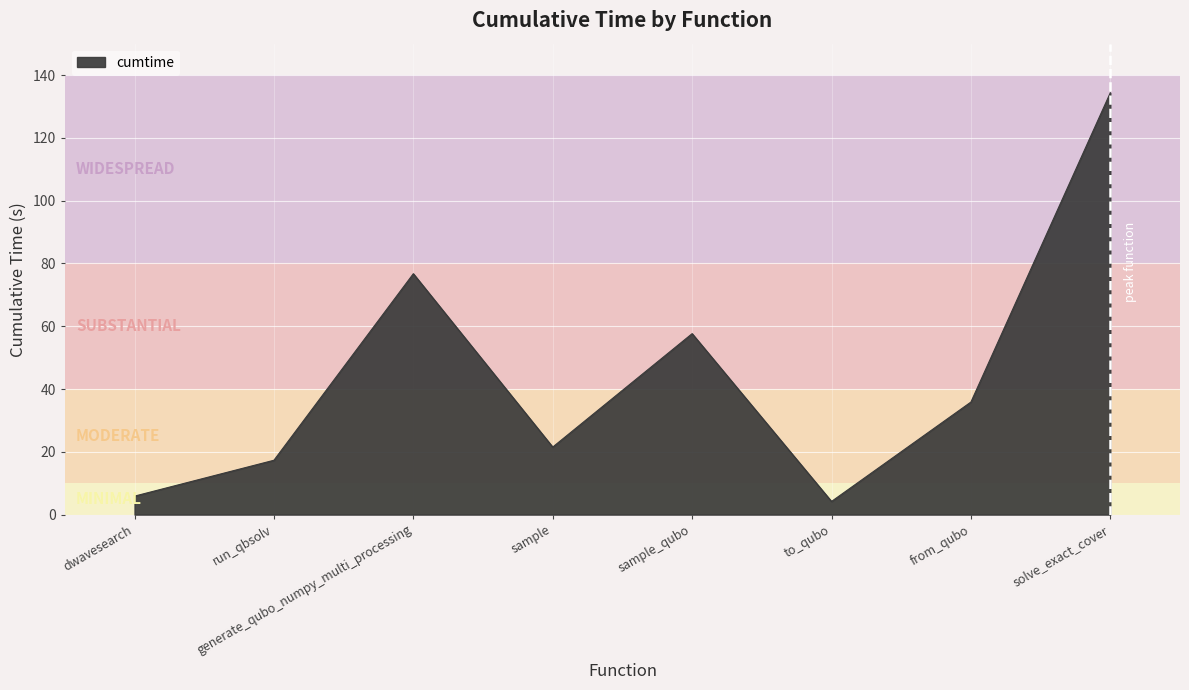

What position from the left is sample_qubo?

5